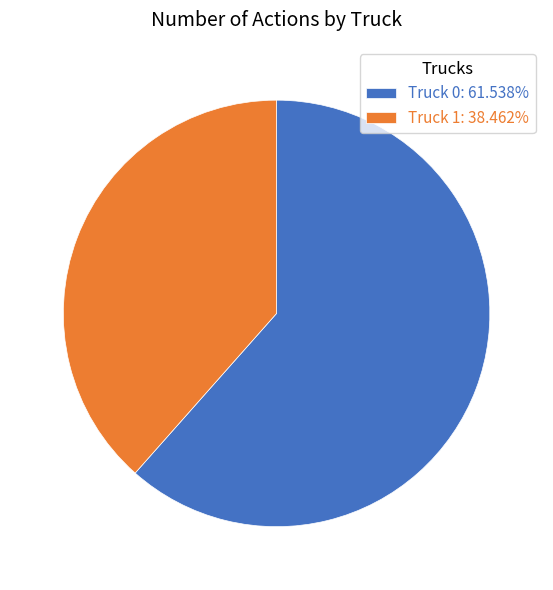

Does Truck 0 account for over 50% of the chart?

Yes